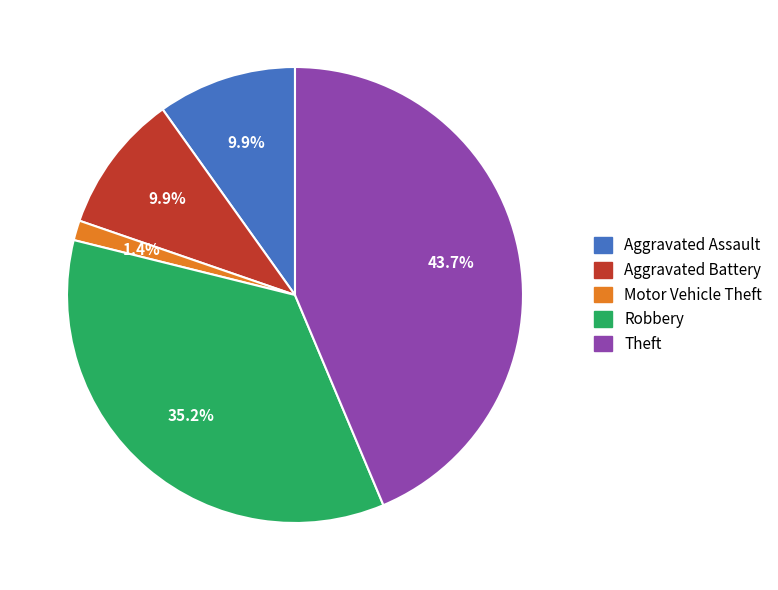

To the nearest percent, what percentage of the pie is Aggravated Assault?

10%